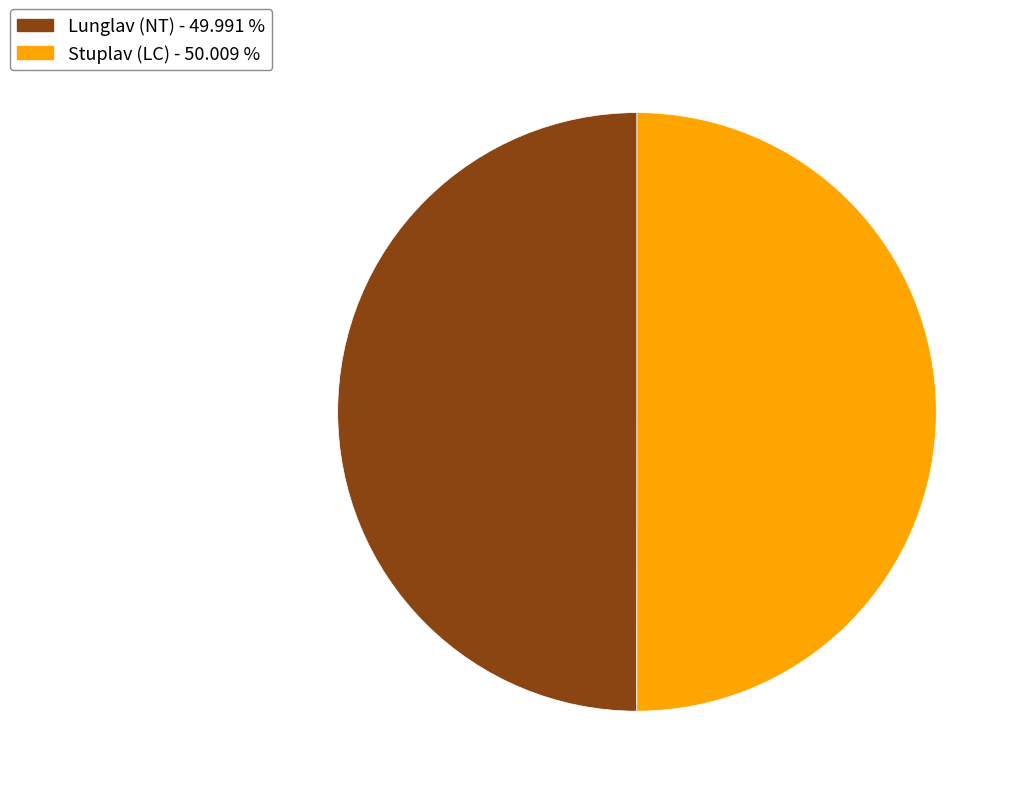

Do Stuplav (LC) - 50.009 % and Lunglav (NT) - 49.991 % together represent more than half of the pie?

Yes